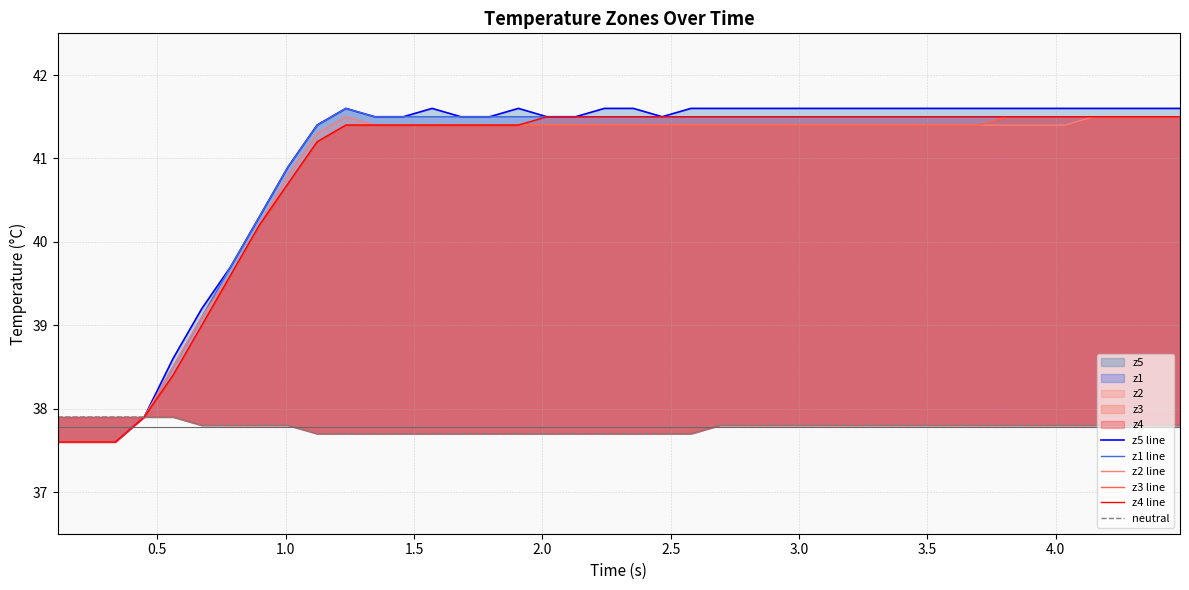

Reading left to right, list all the values displayed in this chart.

z5 line: 37.6	37.6	37.6	37.9	38.6	39.2	39.7	40.3	40.9	41.4	41.6	41.5	41.5	41.6	41.5	41.5	41.6	41.5	41.5	41.6	41.6	41.5	41.6	41.6	41.6	41.6	41.6	41.6	41.6	41.6	41.6	41.6	41.6	41.6	41.6	41.6	41.6	41.6	41.6	41.6
z1 line: 37.6	37.6	37.6	37.9	38.5	39.1	39.7	40.3	40.9	41.4	41.6	41.5	41.5	41.5	41.5	41.5	41.5	41.5	41.5	41.5	41.5	41.5	41.5	41.5	41.5	41.5	41.5	41.5	41.5	41.5	41.5	41.5	41.5	41.5	41.5	41.5	41.5	41.5	41.5	41.5
z2 line: 37.6	37.6	37.6	37.9	38.5	39.1	39.6	40.2	40.8	41.3	41.5	41.4	41.4	41.4	41.4	41.4	41.4	41.4	41.4	41.4	41.4	41.4	41.4	41.4	41.4	41.4	41.4	41.4	41.4	41.4	41.4	41.4	41.4	41.4	41.4	41.4	41.5	41.5	41.5	41.5
z3 line: 37.6	37.6	37.6	37.9	38.4	39.0	39.6	40.2	40.7	41.2	41.4	41.4	41.4	41.4	41.4	41.4	41.4	41.4	41.4	41.4	41.4	41.4	41.4	41.4	41.4	41.4	41.4	41.4	41.4	41.4	41.4	41.4	41.4	41.5	41.5	41.5	41.5	41.5	41.5	41.5
z4 line: 37.6	37.6	37.6	37.9	38.4	39.0	39.6	40.2	40.7	41.2	41.4	41.4	41.4	41.4	41.4	41.4	41.4	41.5	41.5	41.5	41.5	41.5	41.5	41.5	41.5	41.5	41.5	41.5	41.5	41.5	41.5	41.5	41.5	41.5	41.5	41.5	41.5	41.5	41.5	41.5
neutral: 37.9	37.9	37.9	37.9	37.9	37.8	37.8	37.8	37.8	37.7	37.7	37.7	37.7	37.7	37.7	37.7	37.7	37.7	37.7	37.7	37.7	37.7	37.7	37.8	37.8	37.8	37.8	37.8	37.8	37.8	37.8	37.8	37.8	37.8	37.8	37.8	37.8	37.8	37.8	37.8